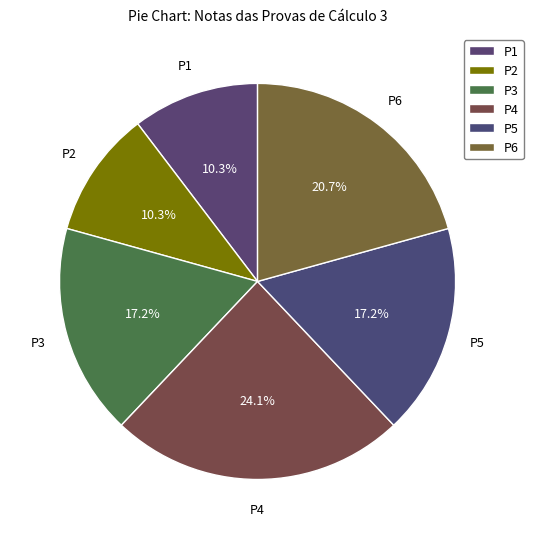

Is it true that P6 is 32% of the pie?

False